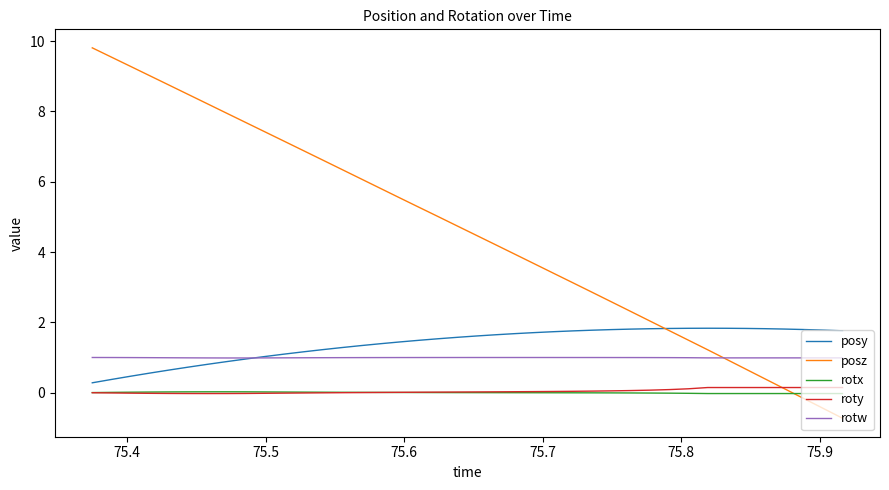

What are all the series names shown in the legend?

posy, posz, rotx, roty, rotw